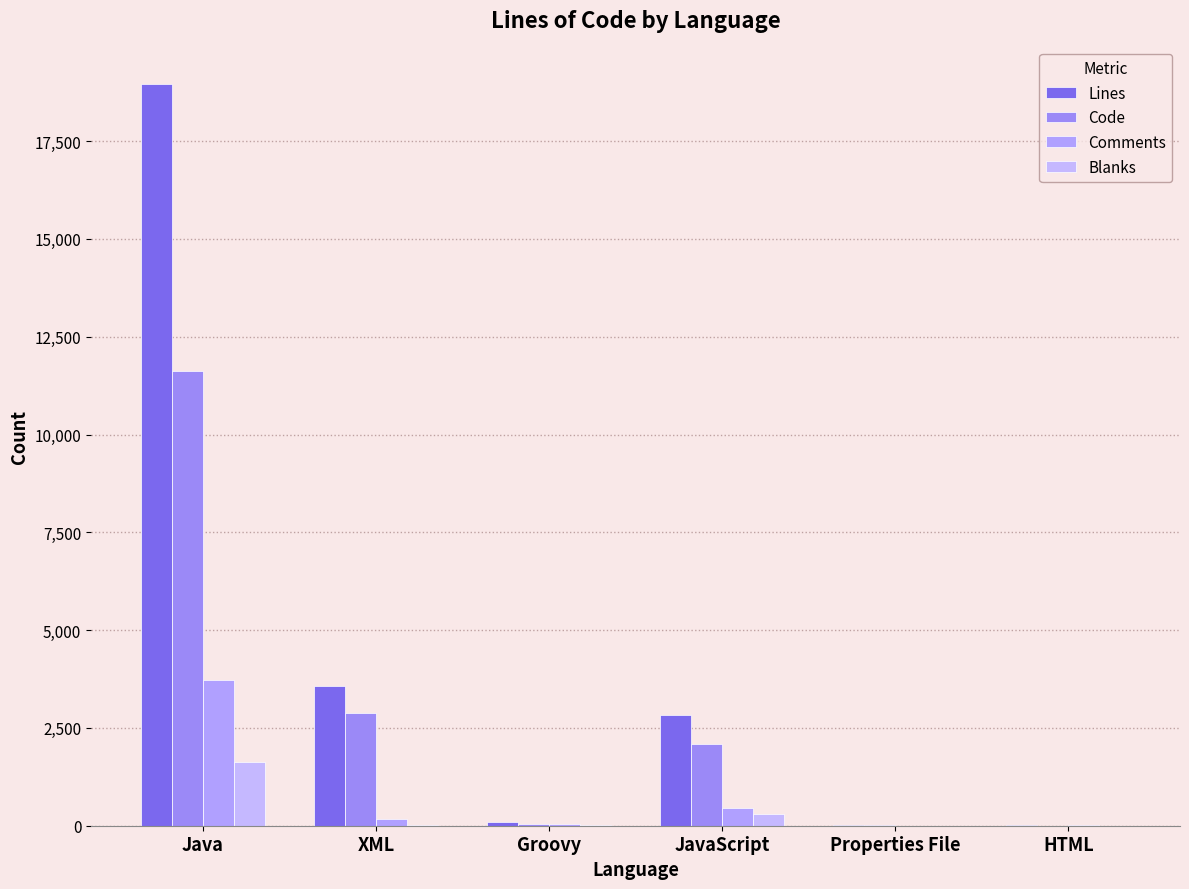

What is the label of the 4th bar from the left?

JavaScript